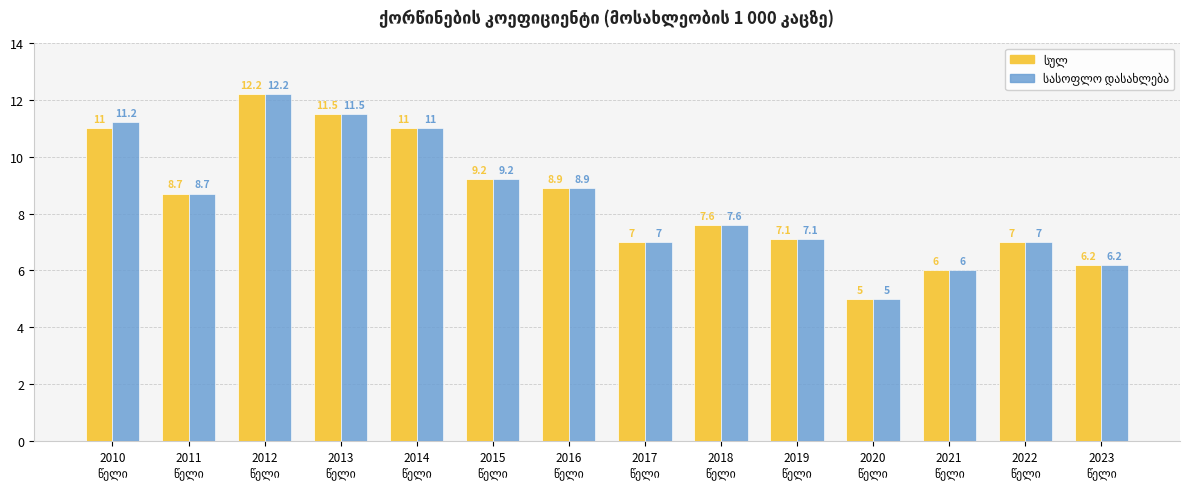

What is the smallest value displayed?

5.0